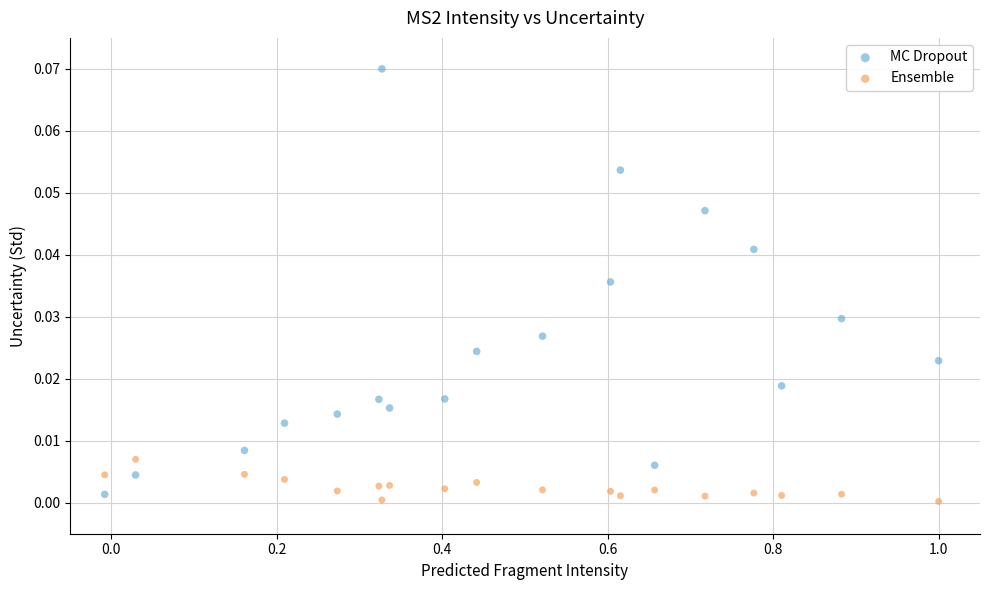

What are all the series names shown in the legend?

MC Dropout, Ensemble